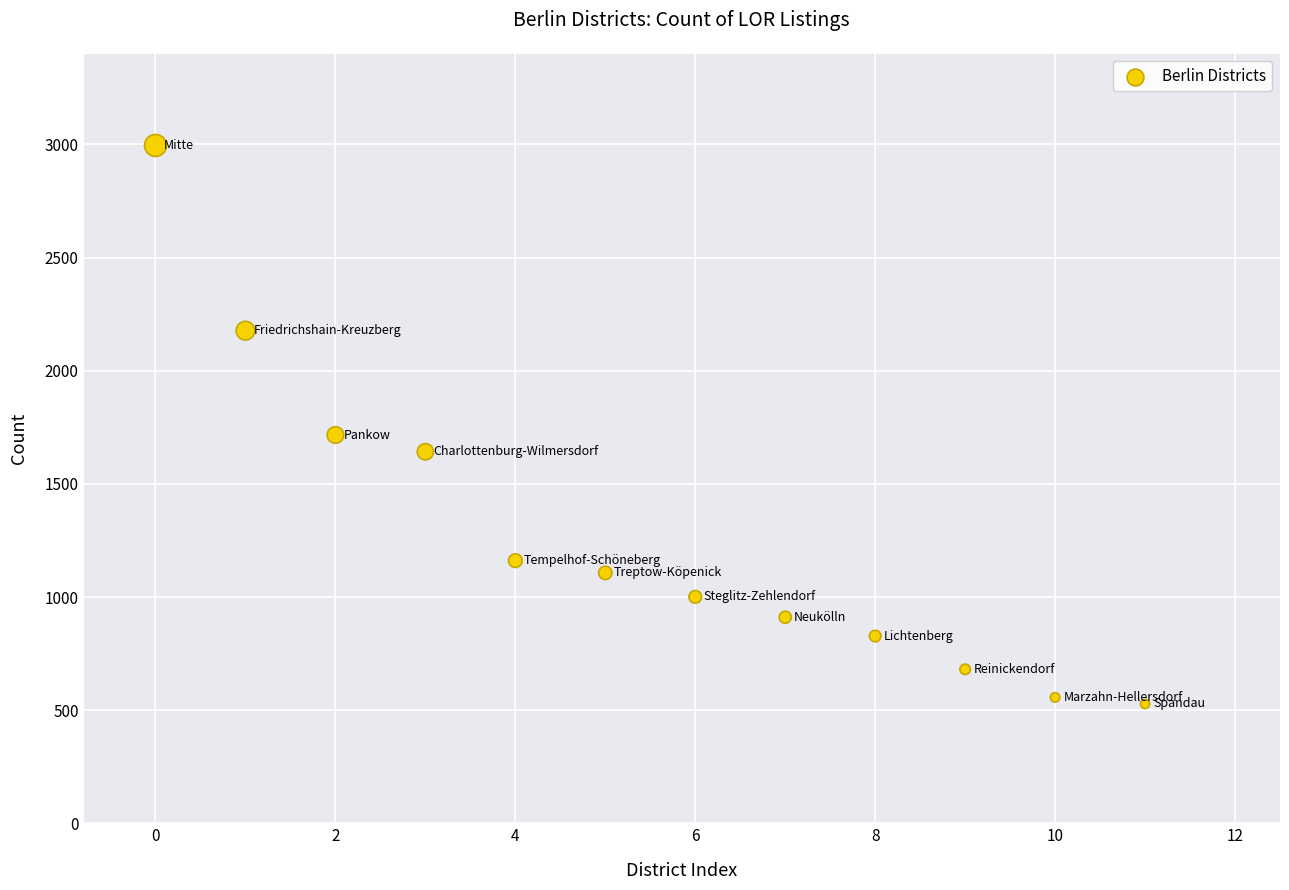

What Y value in the scatter plot is closest to 1761?

1716